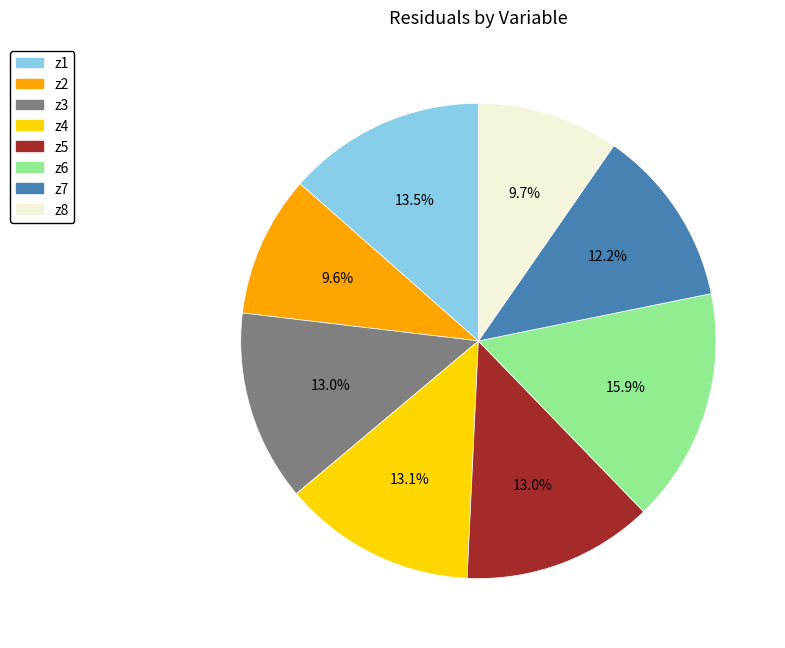

To the nearest percent, what percentage of the pie is z6?

16%